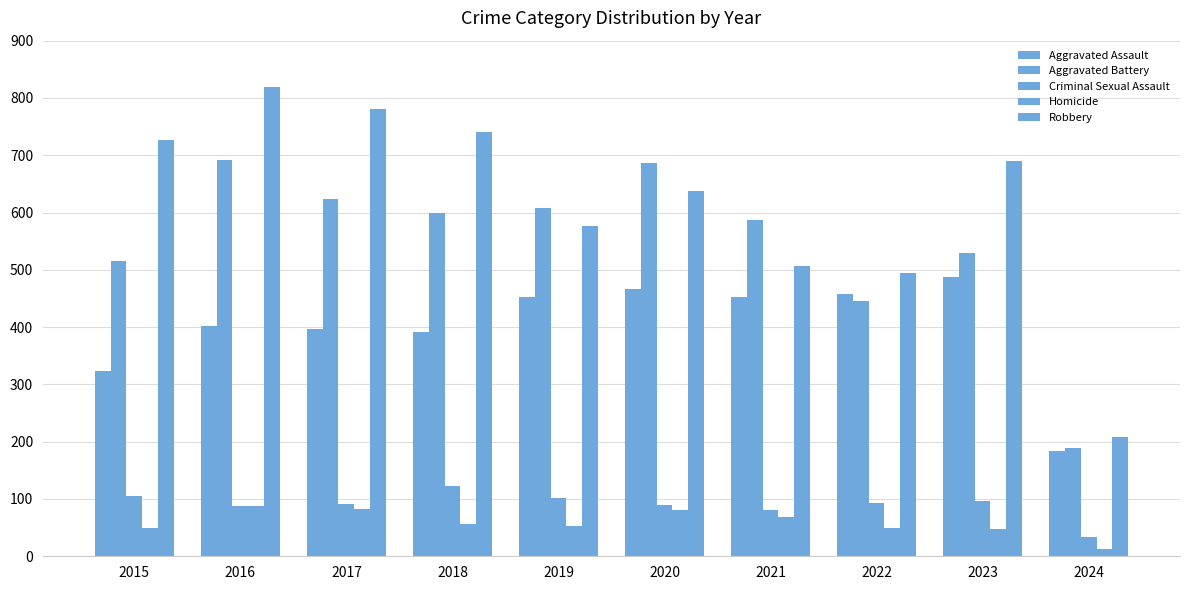

How many data points does each series have?

10